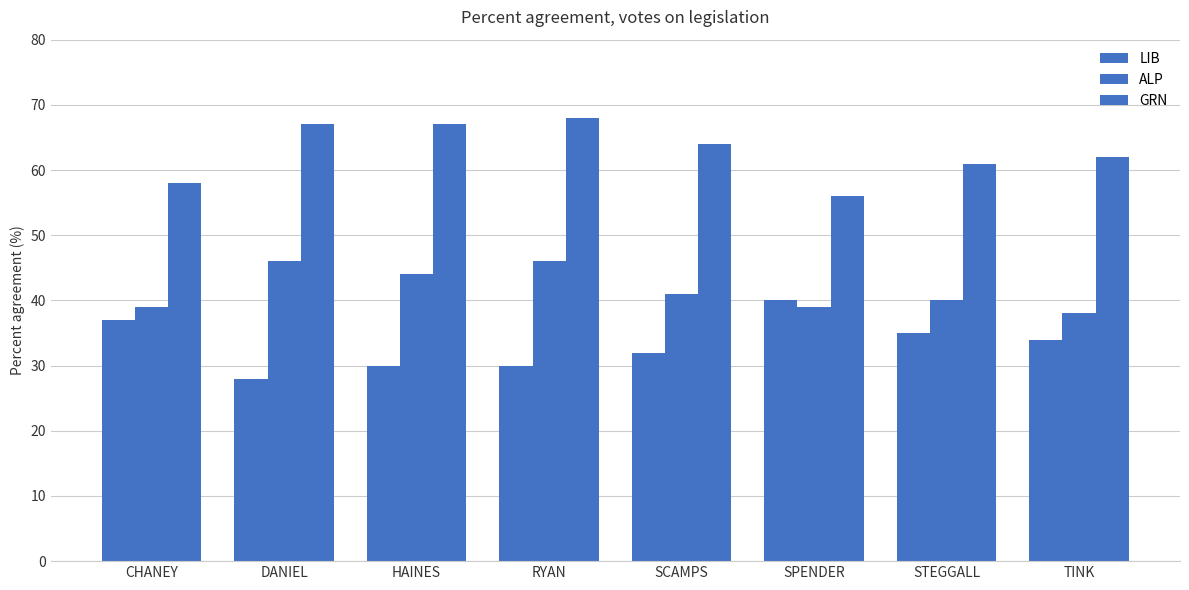

How many data points does each series have?

8